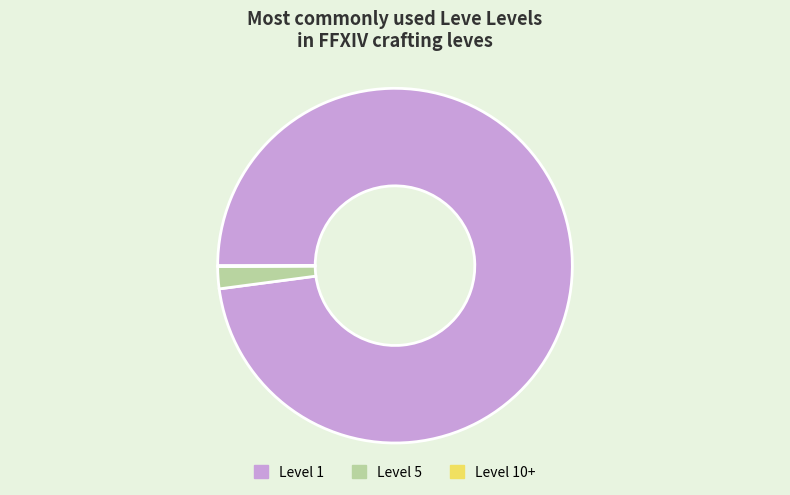

True or false: Level 1 accounts for 98% of the total.

True